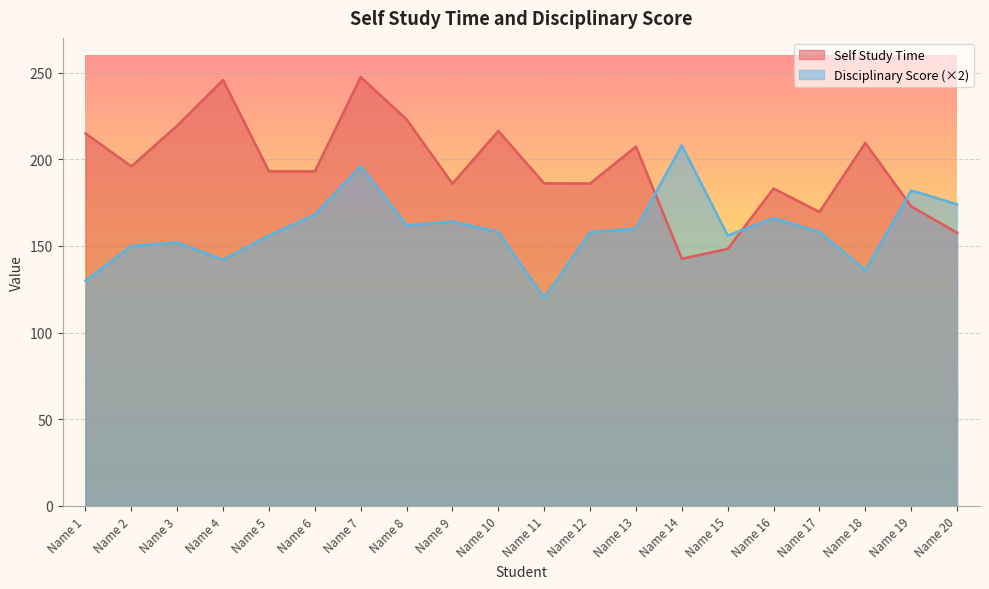

How many interior local valleys does the Disciplinary Score series have?

5